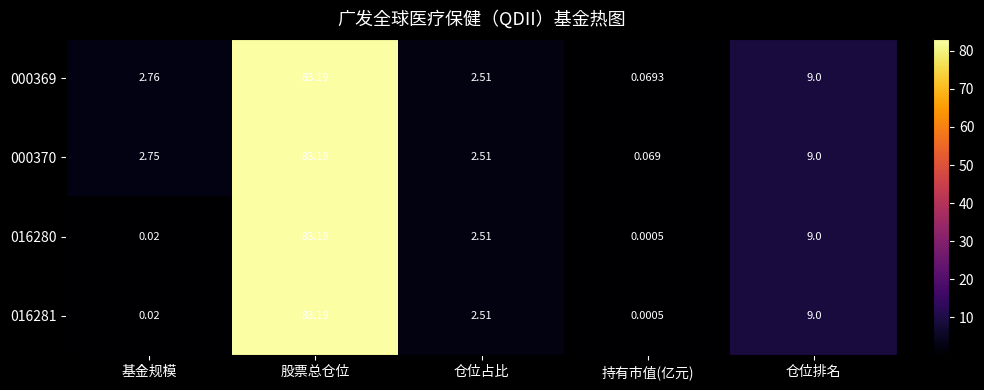

At how many categories does at least one series exceed 5?

2